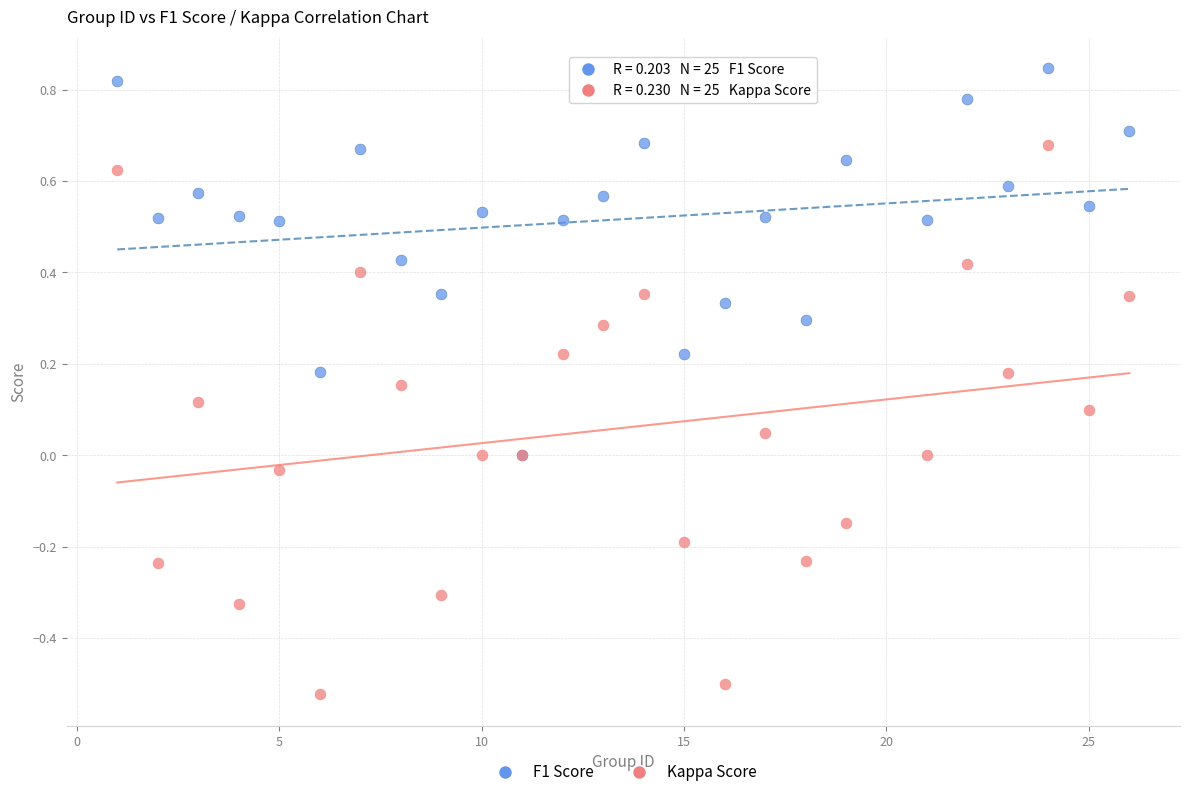

Which series has the widest spread of Y values?

Kappa Score